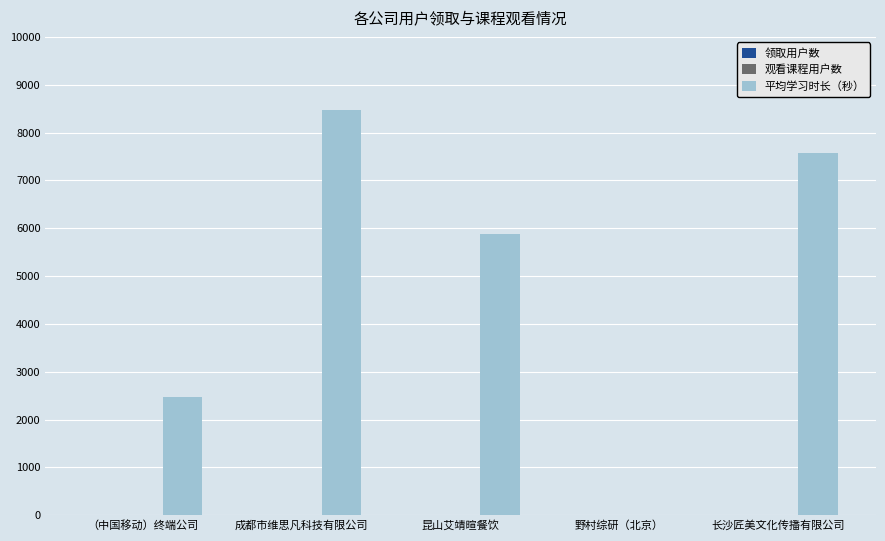

The value of 平均学习时长（秒） at 昆山艾靖暄餐饮 is 5890.0. True or false?

True